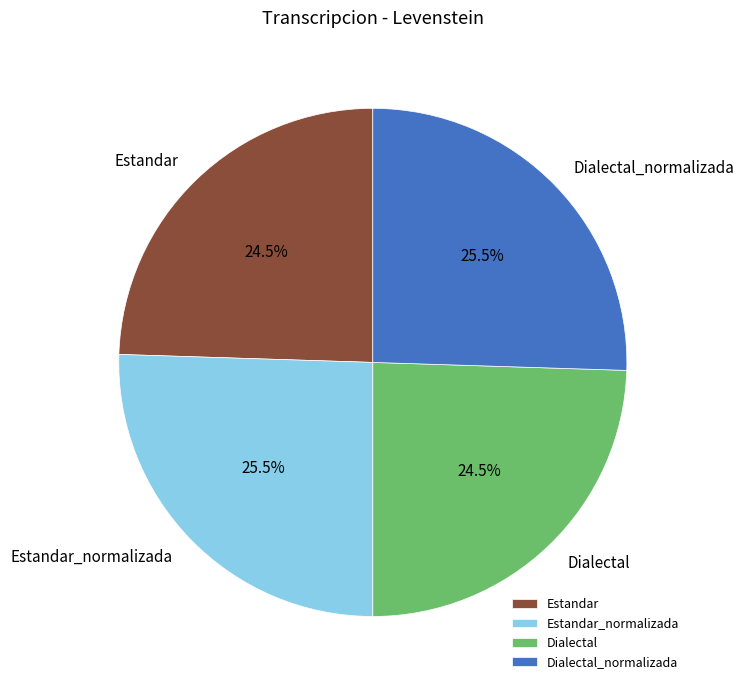

Does any single category account for the majority?

No